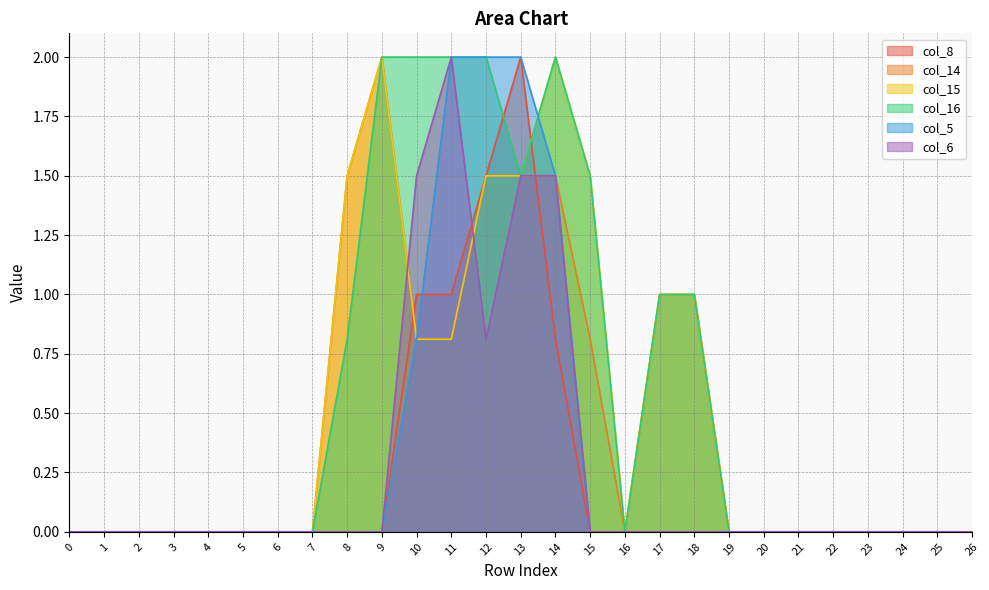

List the series in order of their peak value, highest first.

col_8, col_14, col_15, col_16, col_5, col_6